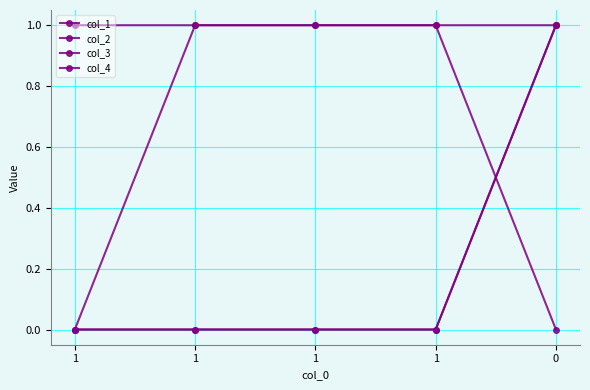

Which series changed the most between 1 and 1?

col_1